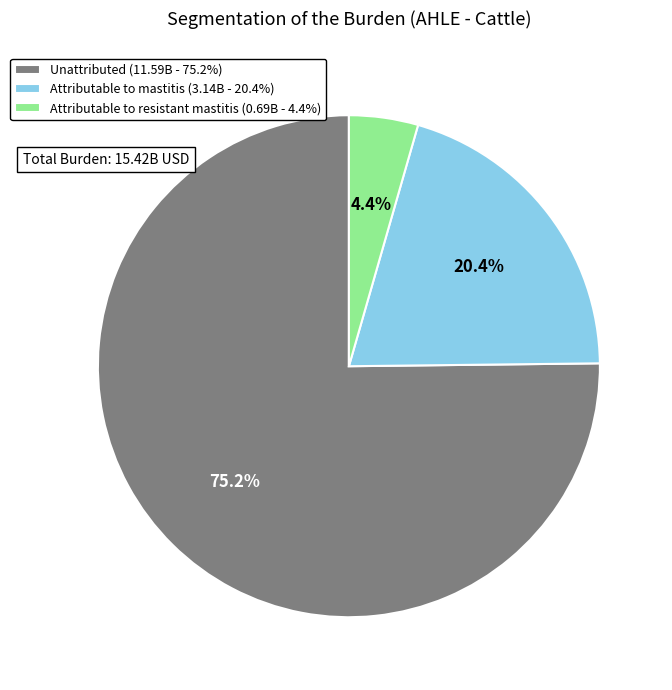

To the nearest percent, what is the average slice percentage?

33%